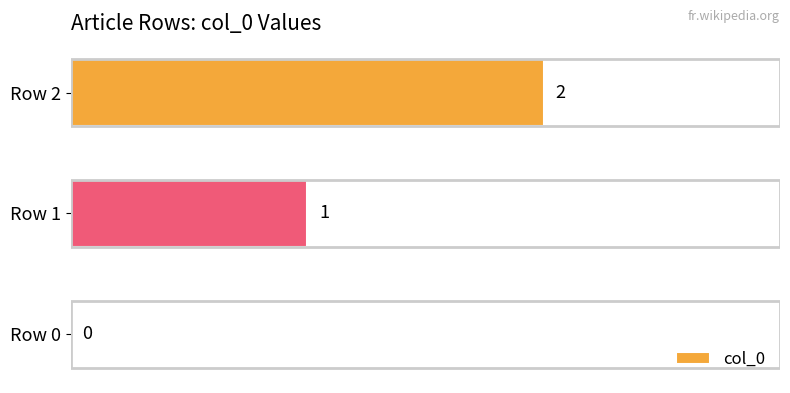

Where is the data nearest to the value 1?

Row 1